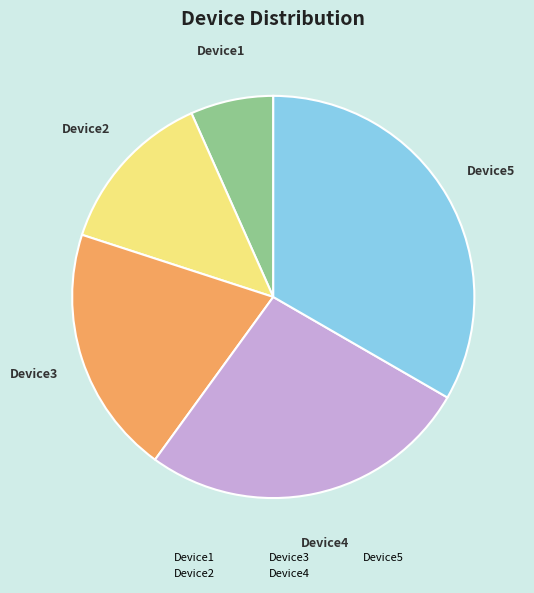

The Device1 slice represents 14% of the pie. True or false?

False